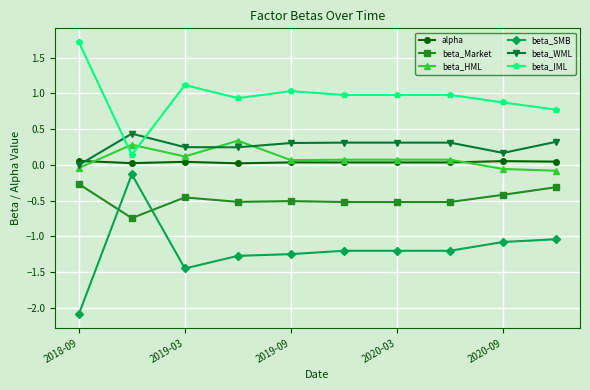

How many intersections are there between beta_HML and beta_IML?

2